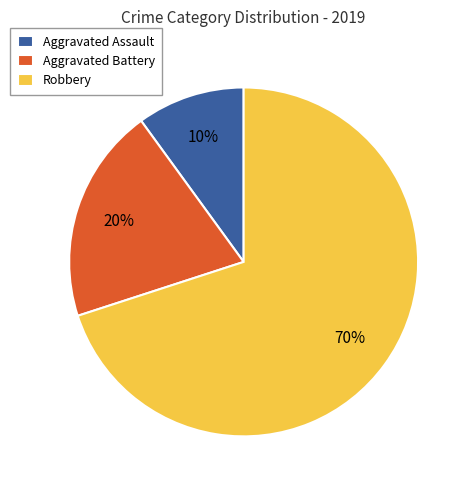

The Robbery slice represents 70% of the pie. True or false?

True